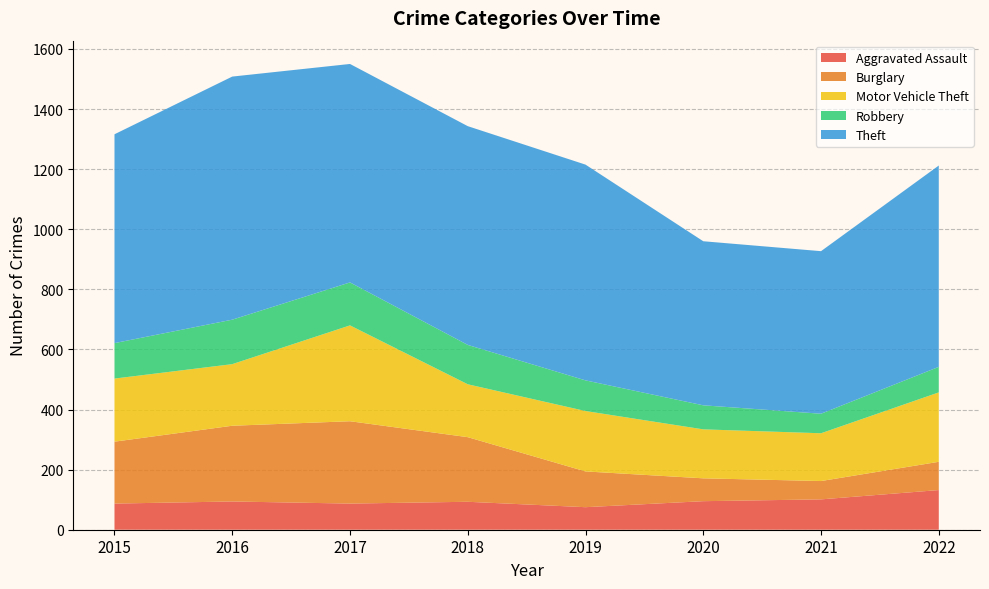

Reading right to left, what are all the values shown in this chart?

Aggravated Assault: 132	101	95	75	93	87	94	87
Burglary: 94	61	76	119	215	274	252	206
Motor Vehicle Theft: 231	159	163	201	176	319	205	210
Robbery: 85	65	80	102	131	143	148	118
Theft: 670	541	546	718	728	727	809	695